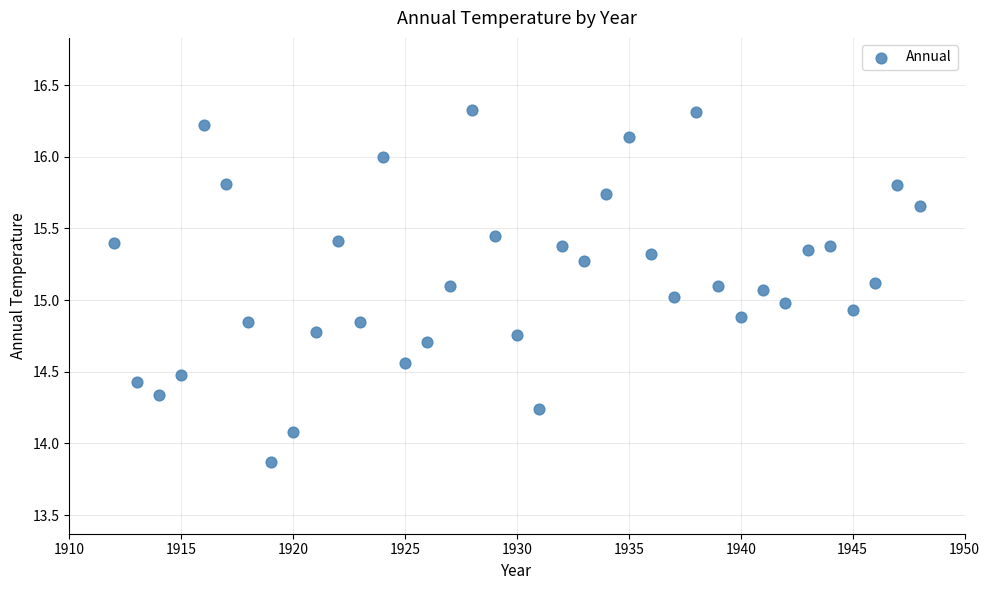

What is the range of Y values (max minus min)?

2.5